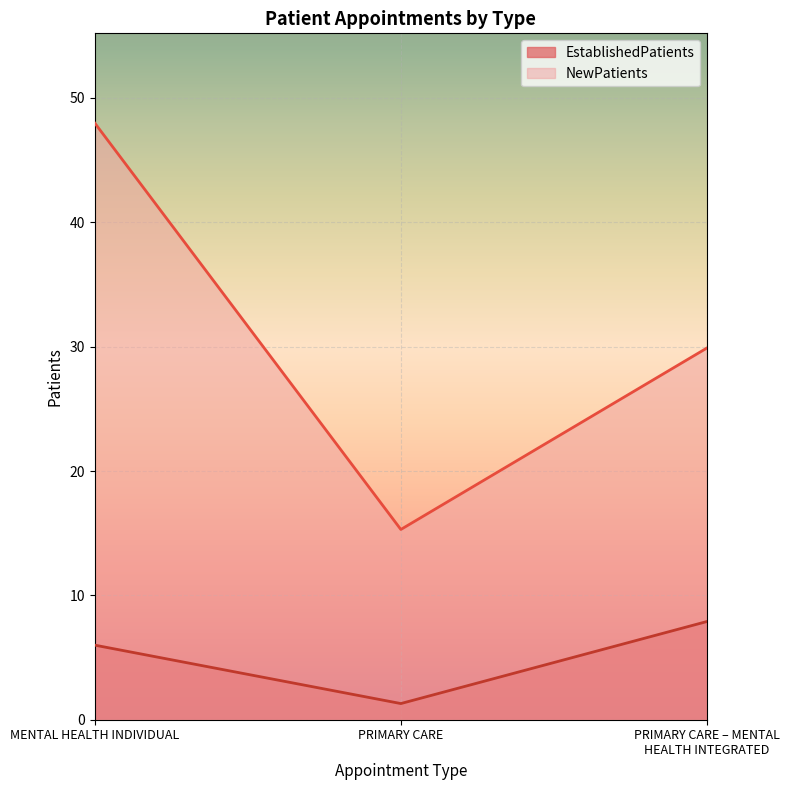

What is the sum of the EstablishedPatients values at PRIMARY CARE and PRIMARY CARE – MENTAL HEALTH INTEGRATED?

9.2